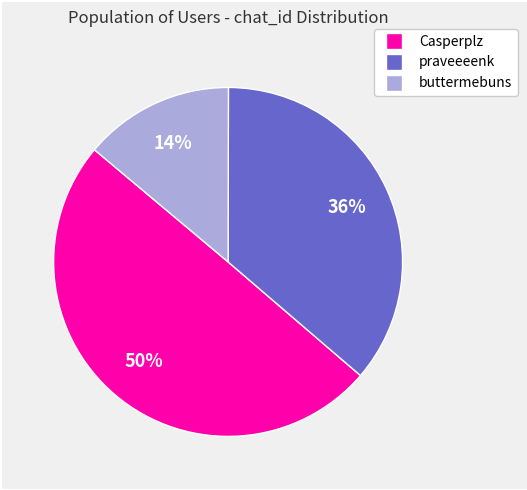

True or false: Casperplz accounts for 56% of the total.

False